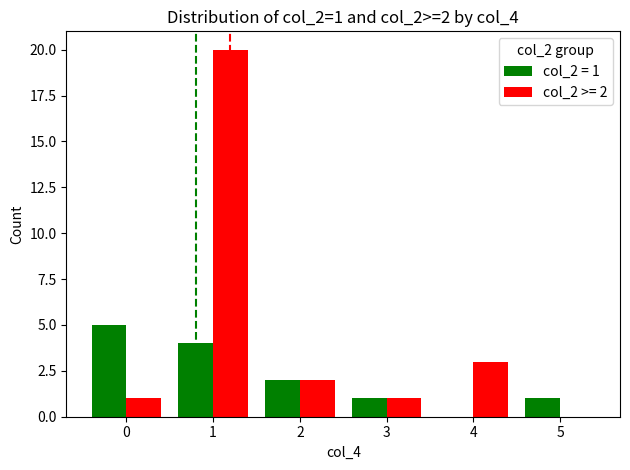

How many groups of bars are there?

6